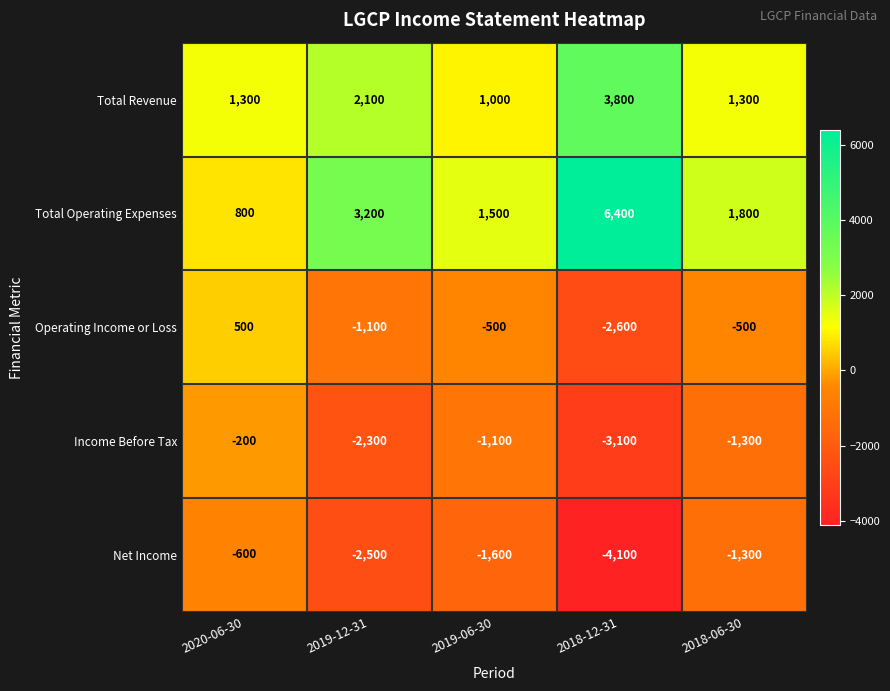

How many categories are shown in the chart?

5